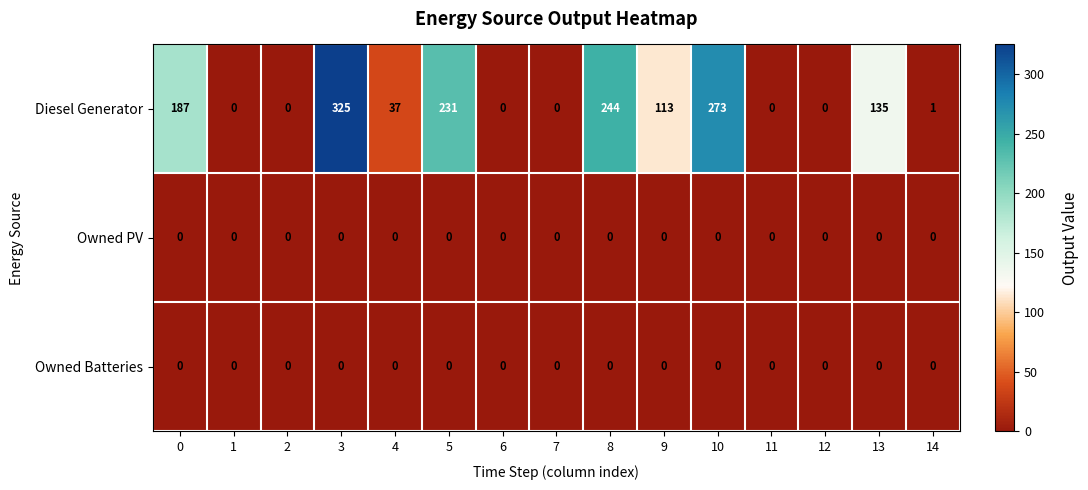

How many series are shown in this chart?

3